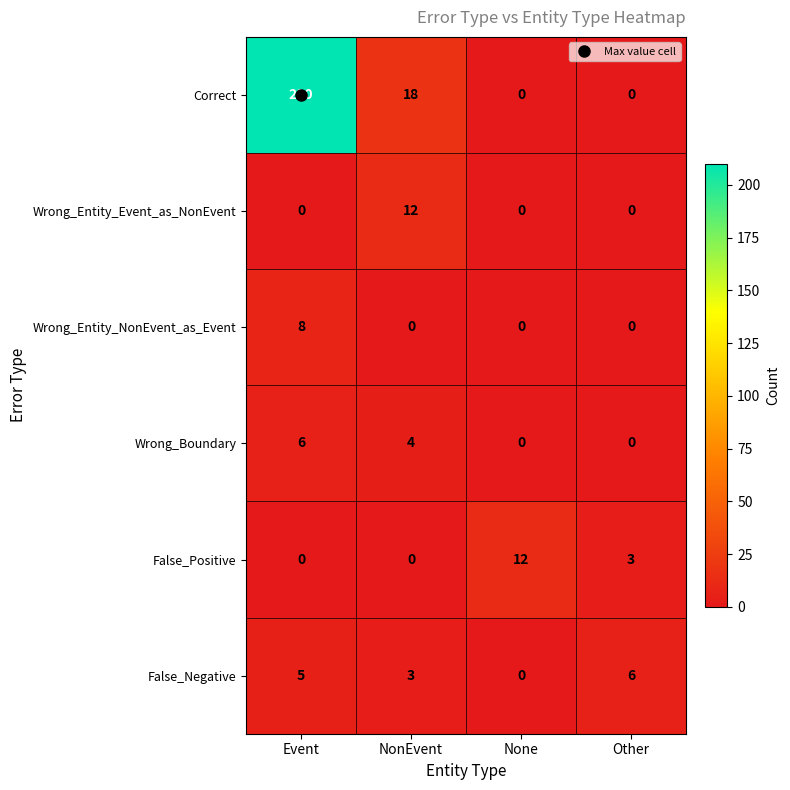

Which series has the largest total across all categories?

Correct